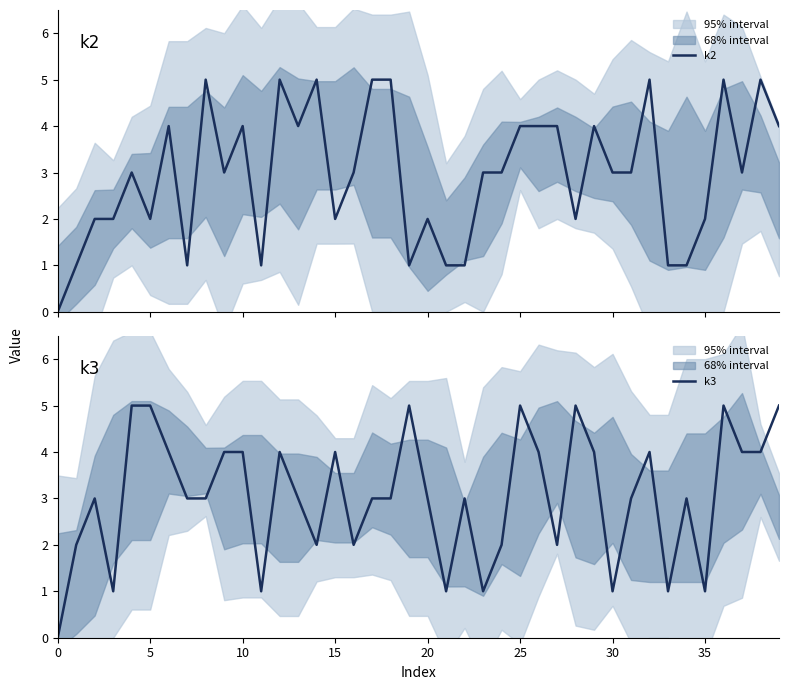

Is it true that k2 equals 2 at 29?

False